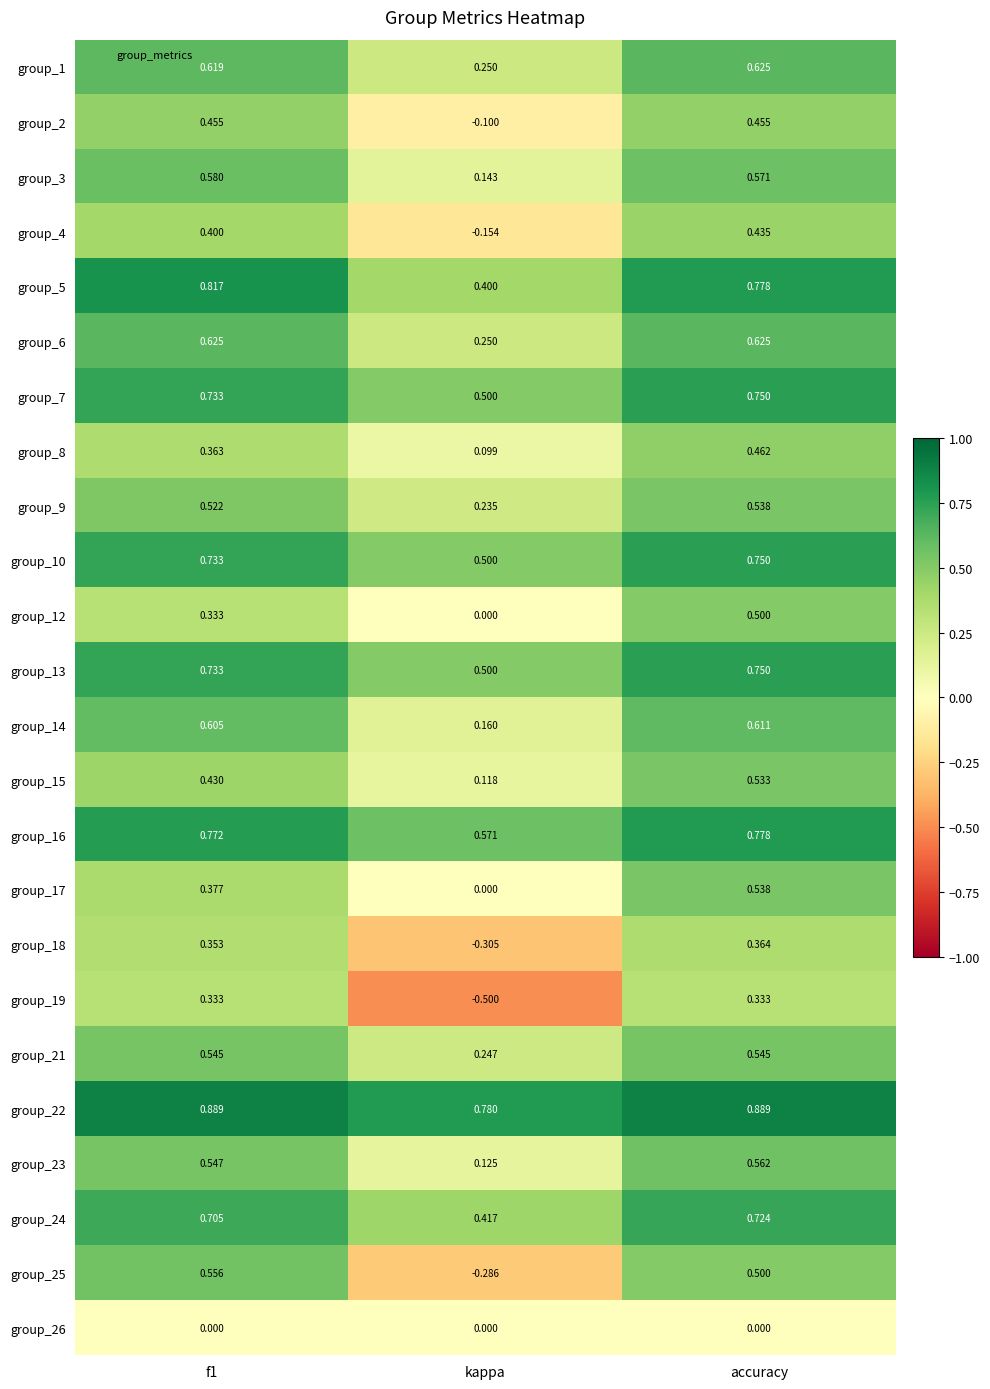

Which category has the highest value in the group_8 series?

accuracy